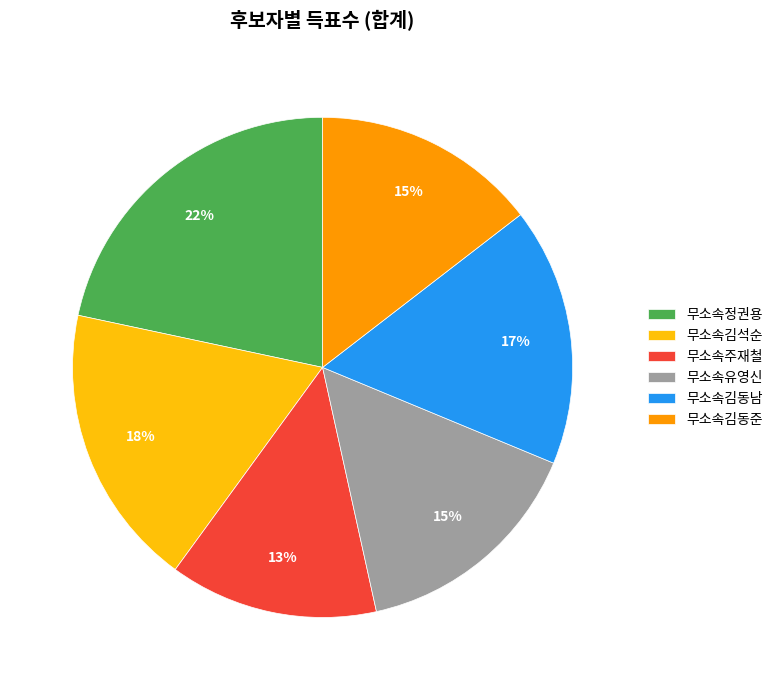

The 무소속김동준 slice represents 5% of the pie. True or false?

False